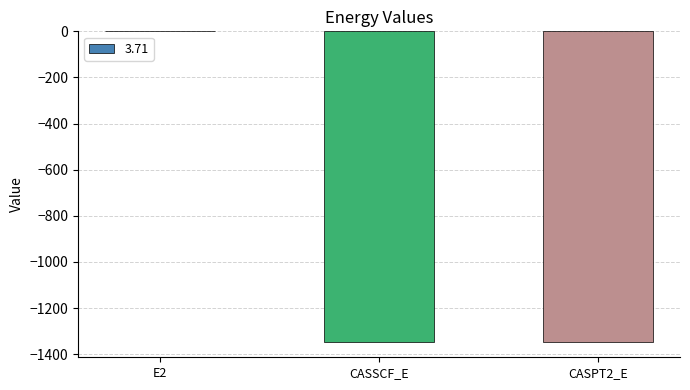

The chart shows a value of -1345.8 at CASPT2_E. True or false?

True